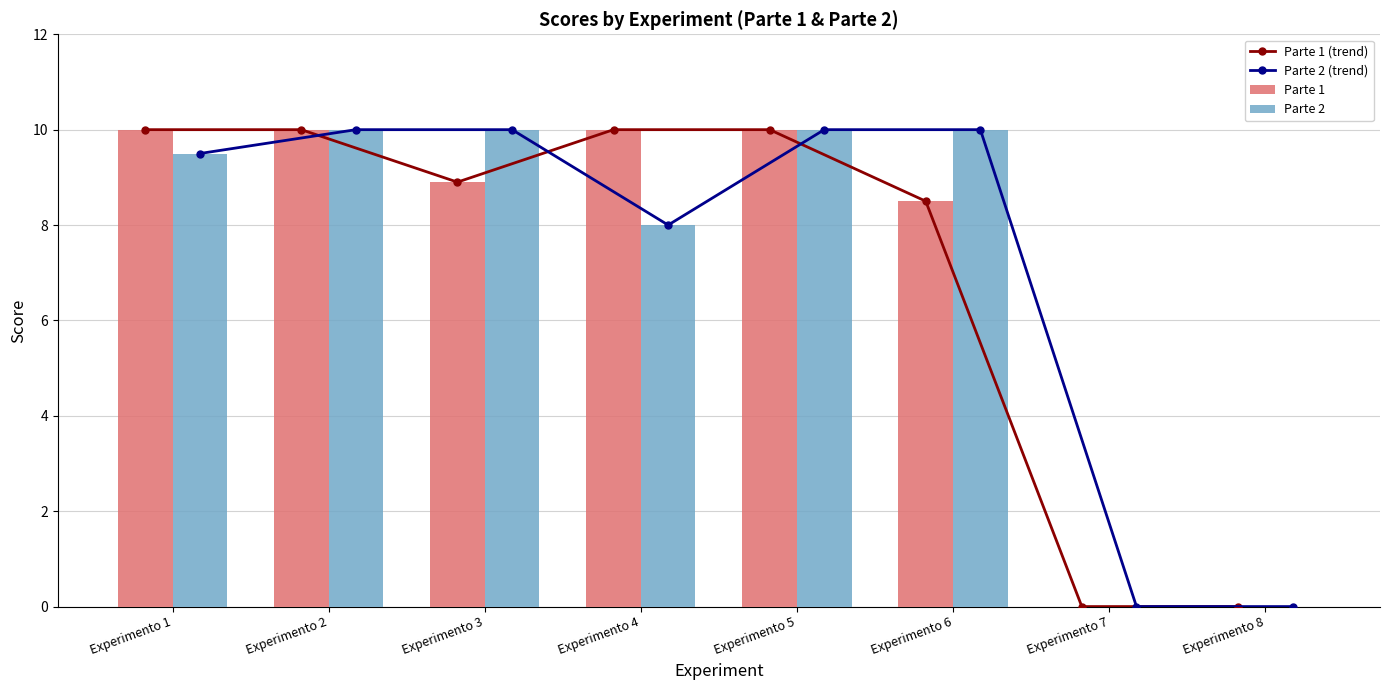

What is the sum of the Parte 1 (trend) values at Experimento 8 and Experimento 2?

10.0